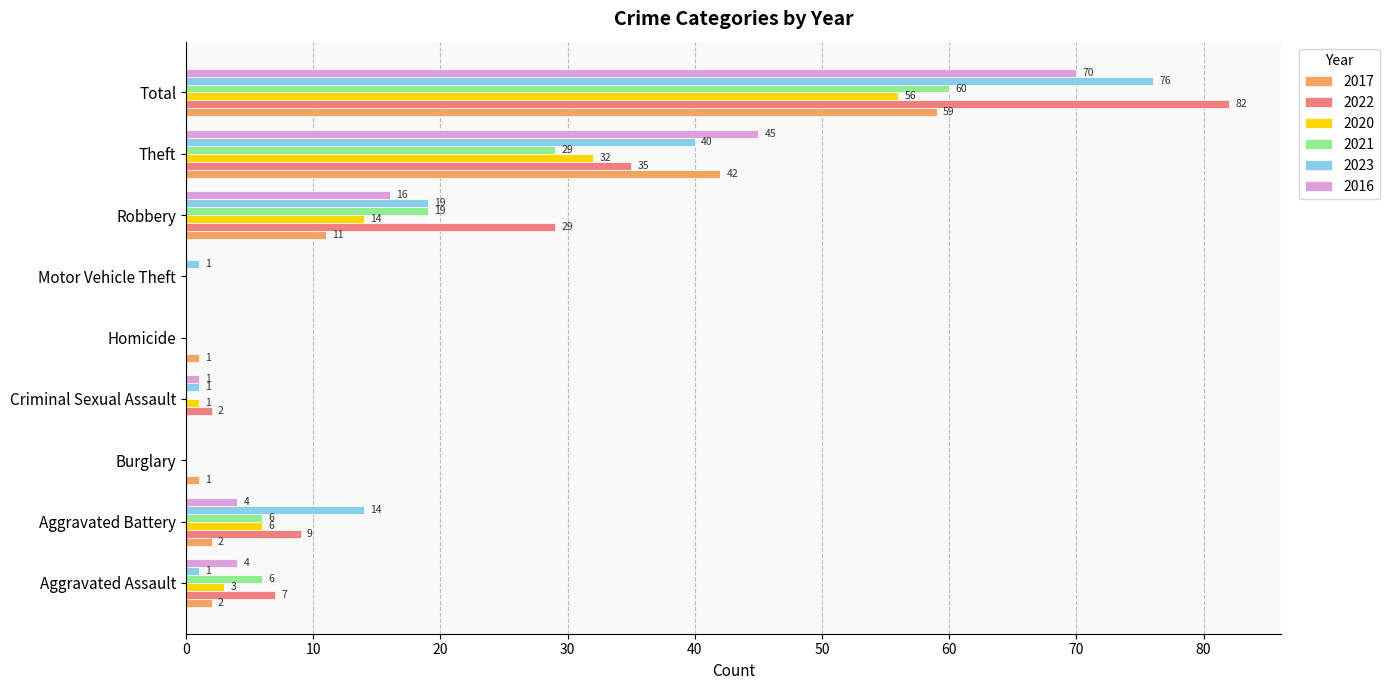

What is the sum of the 2020 values at Aggravated Battery and Motor Vehicle Theft?

6